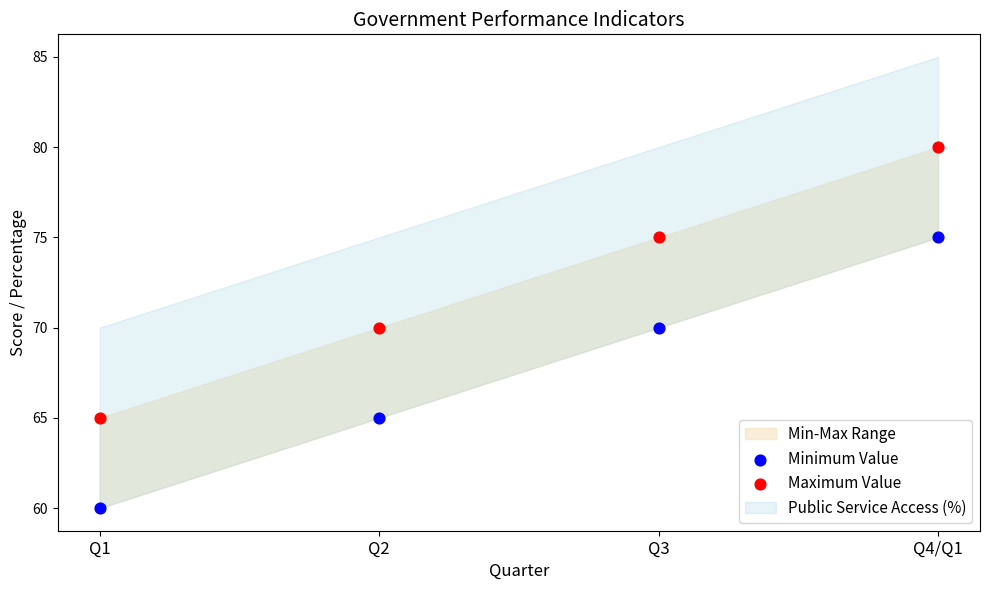

Which series contains the highest Y value?

Maximum Value